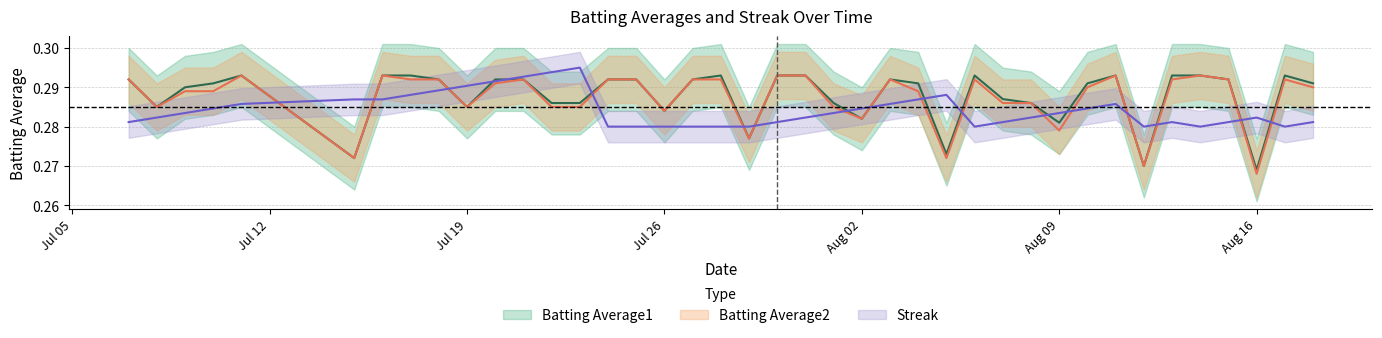

Which series has the widest spread of values?

Batting Average2